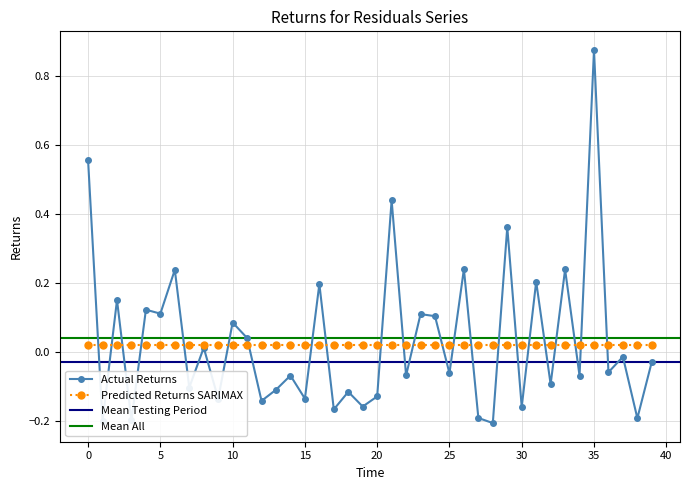

Which has a higher value, 23.0 or 19.0?

23.0